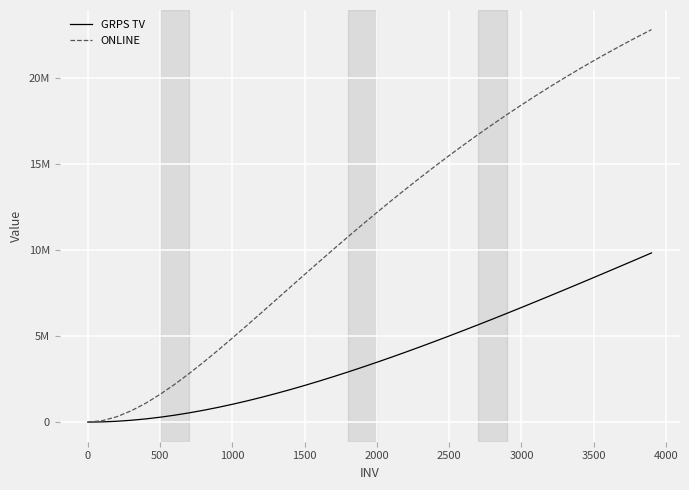

What are all the series names shown in the legend?

GRPS TV, ONLINE